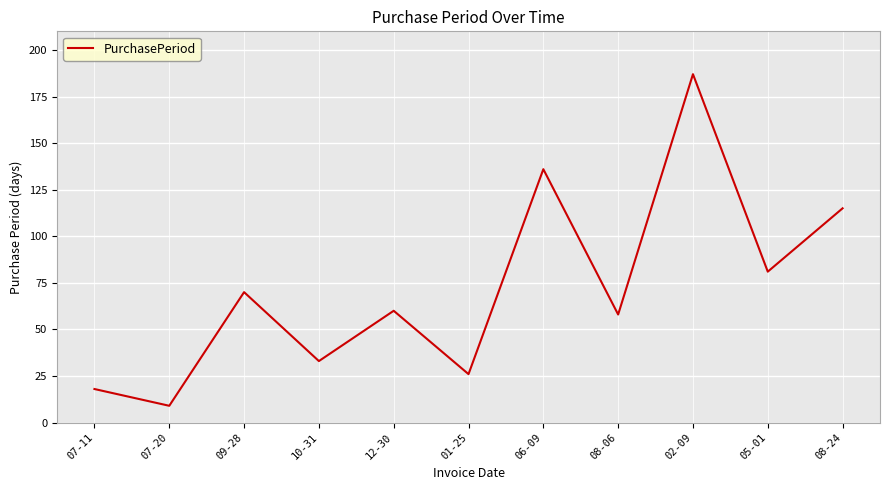

What is the sum of the values at 06-09 and 09-28?

206